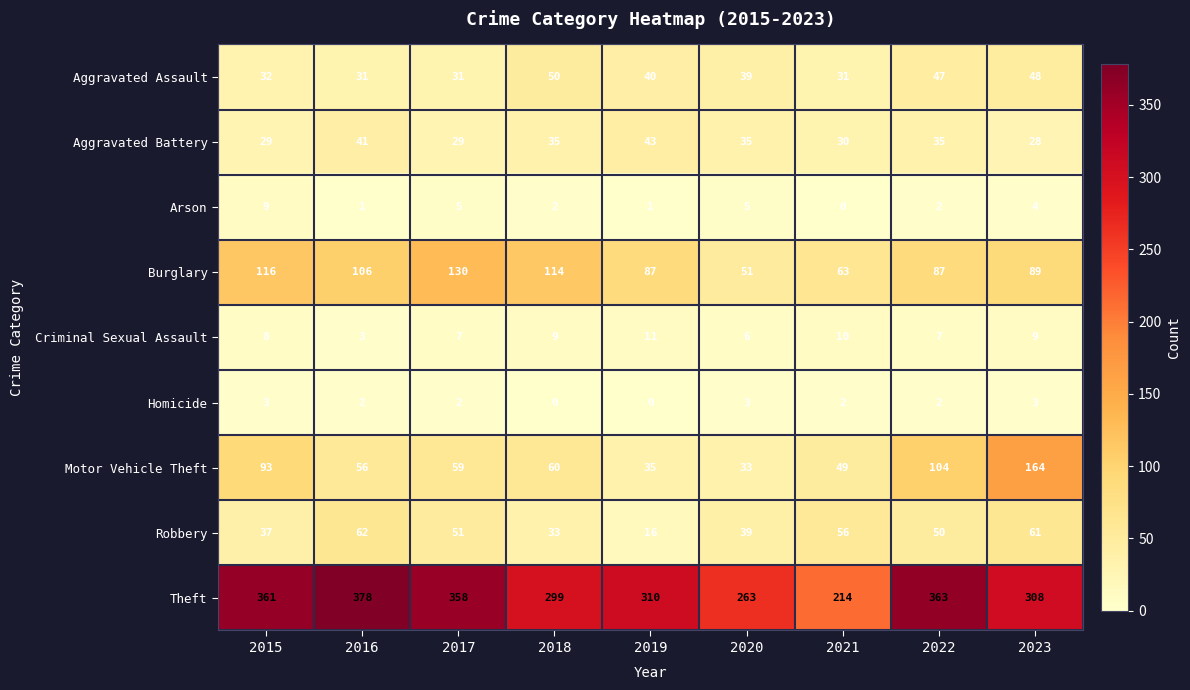

At how many categories does at least one series exceed 120?

9